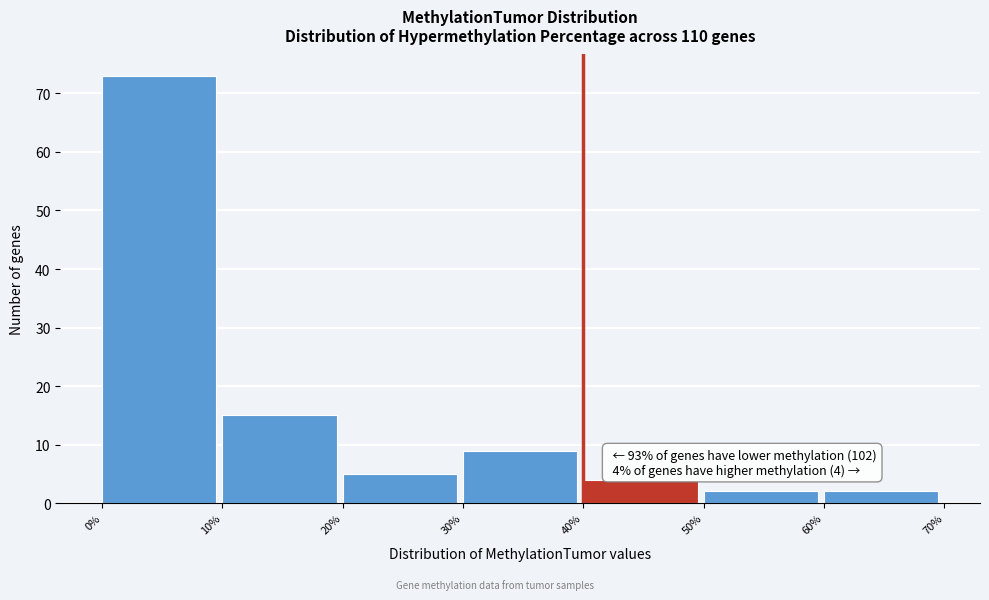

Which range on the x-axis has the tallest bar?

0% to 10%